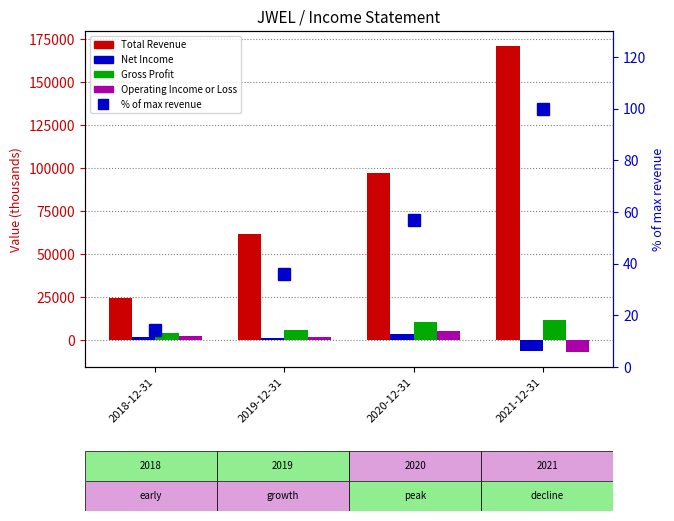

What are all the series names shown in the legend?

Total Revenue, Net Income, Gross Profit, Operating Income or Loss, % of max revenue